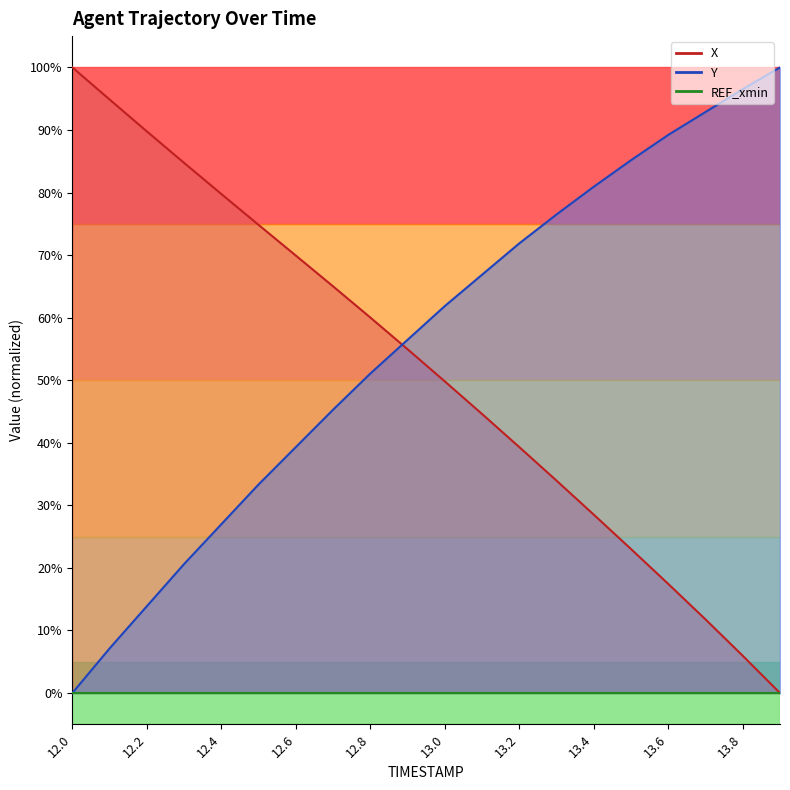

How many values in the Y series exceed 61?

10